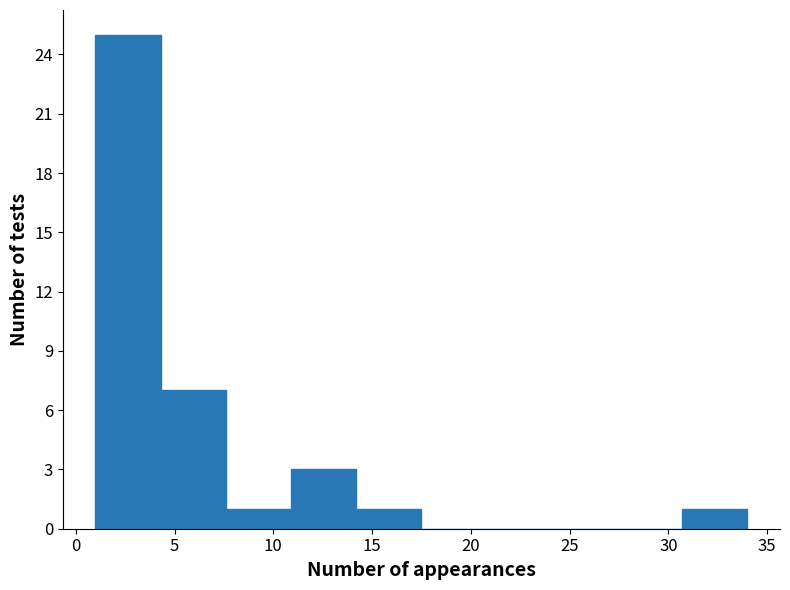

Reading left to right, transcribe this chart: for each bar, give the range it covers on the x-axis and its height. Neither the bar edges nor the heights are printed on the chart, so give them approximately, as read against the axes.

1.0 to 4.3: 25
4.3 to 7.6: 7
7.6 to 10.9: 1
10.9 to 14.2: 3
14.2 to 17.5: 1
17.5 to 20.8: 0
20.8 to 24.1: 0
24.1 to 27.4: 0
27.4 to 30.7: 0
30.7 to 34.0: 1